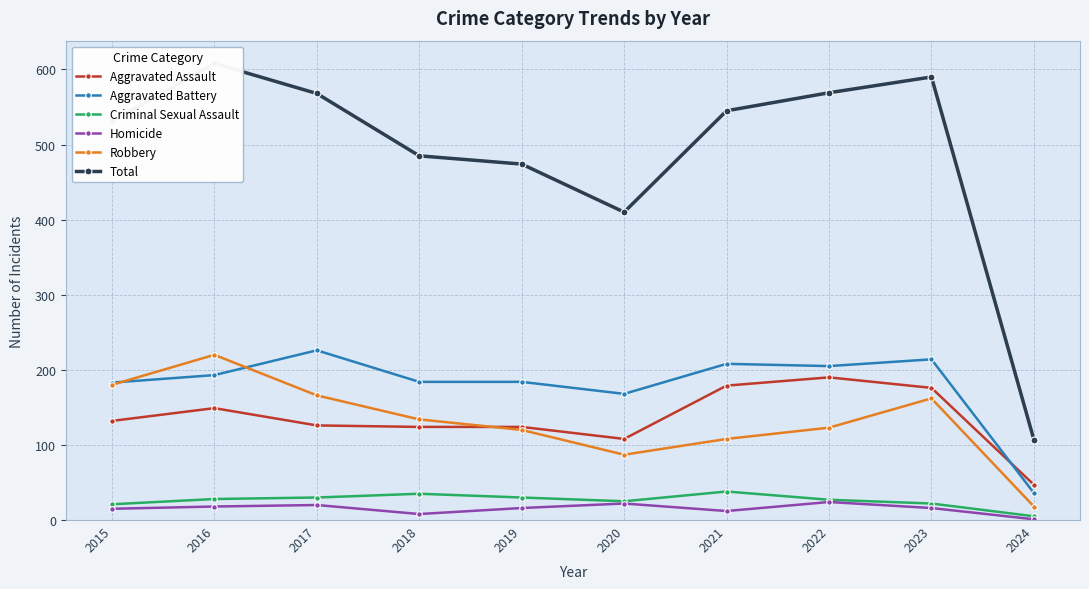

At which category is the sum across all series the highest?

2016